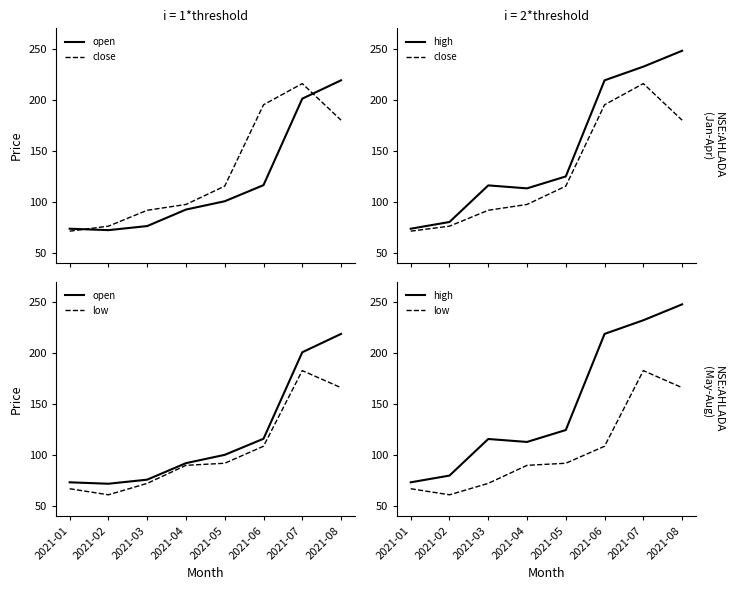

How many lines are shown in the chart?

4